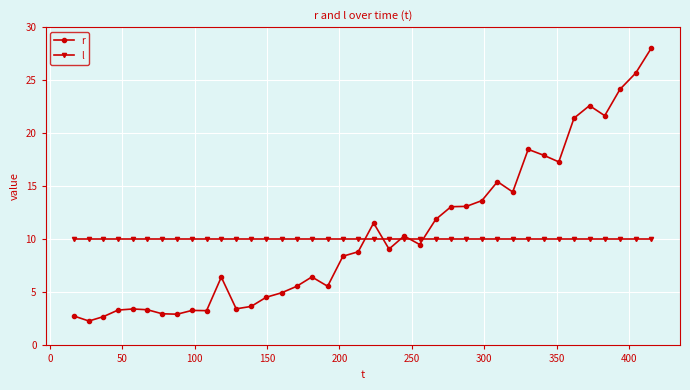

Which series ends up on top after the final intersection of r and l?

r